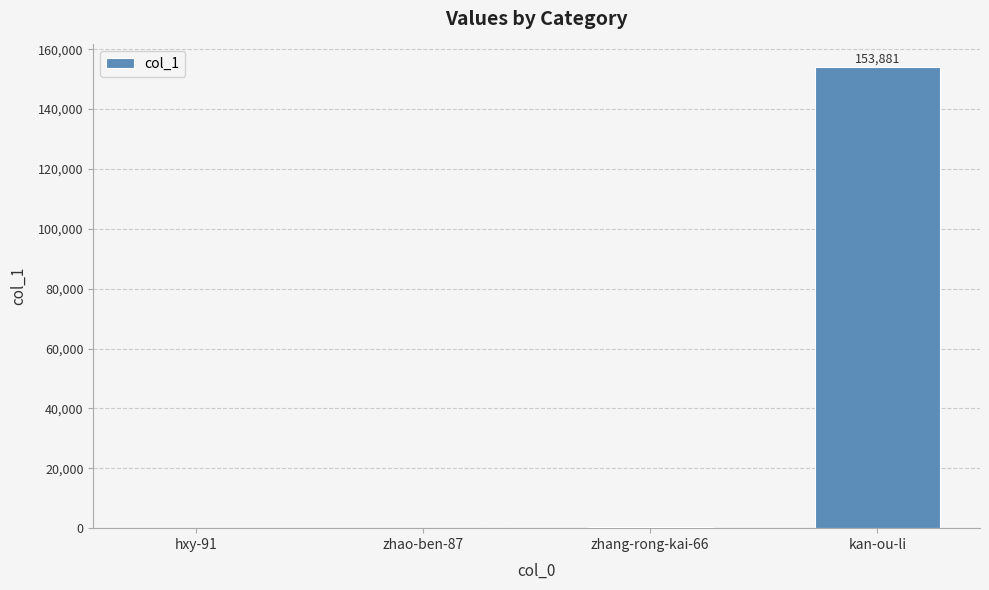

True or false: the data shows 267699 at kan-ou-li.

False